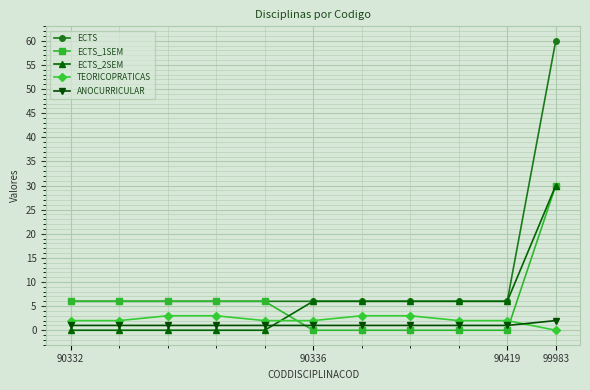

True or false: TEORICOPRATICAS and ECTS cross at least once.

False